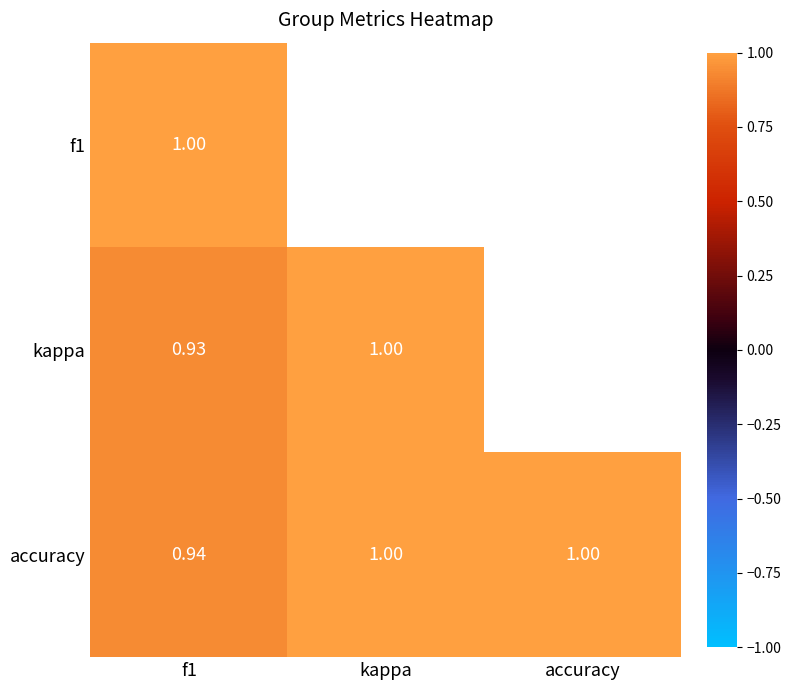

What is the sum of all f1 values?

2.9